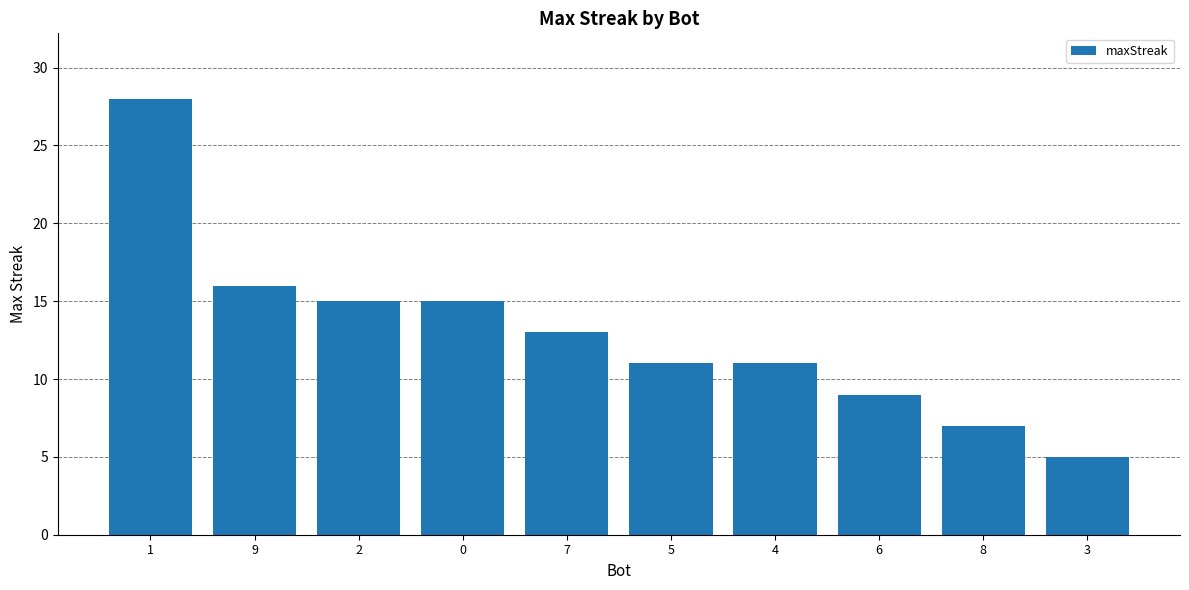

Where is the data nearest to the value 16?

9